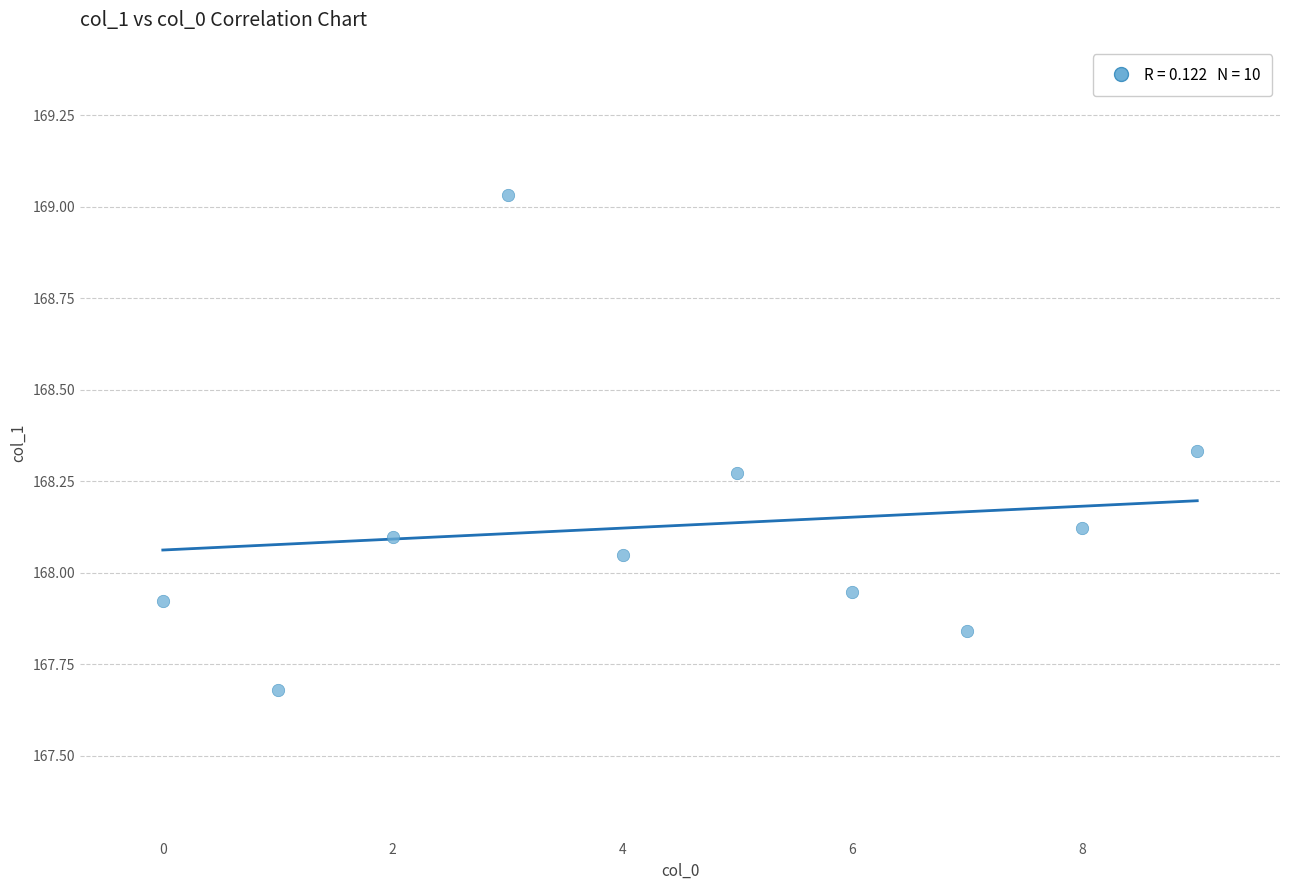

What is the range of Y values (max minus min)?

1.4